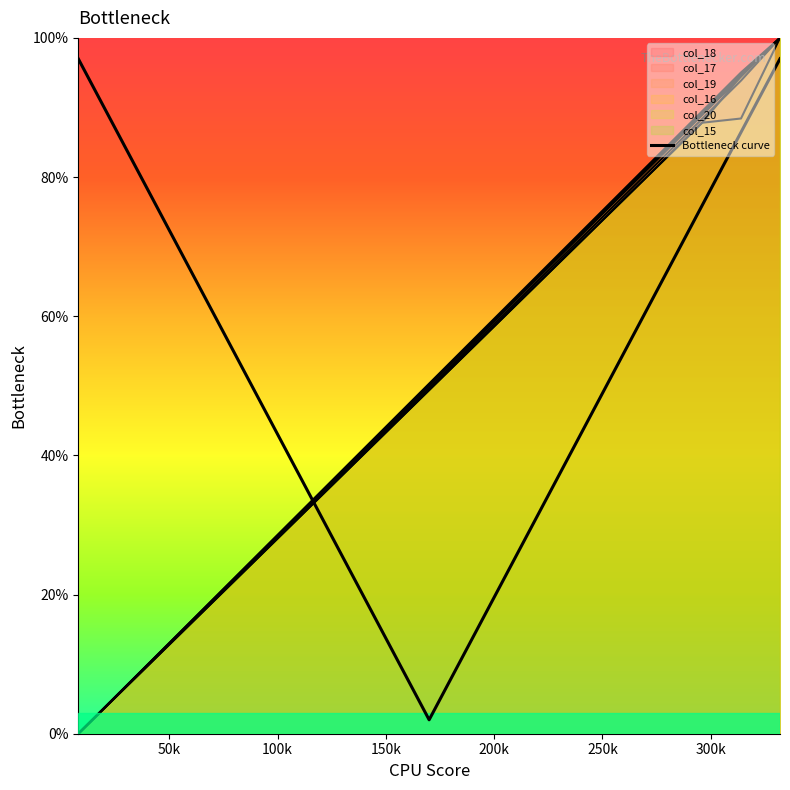

How many values in the col_15 series are below 49?

9